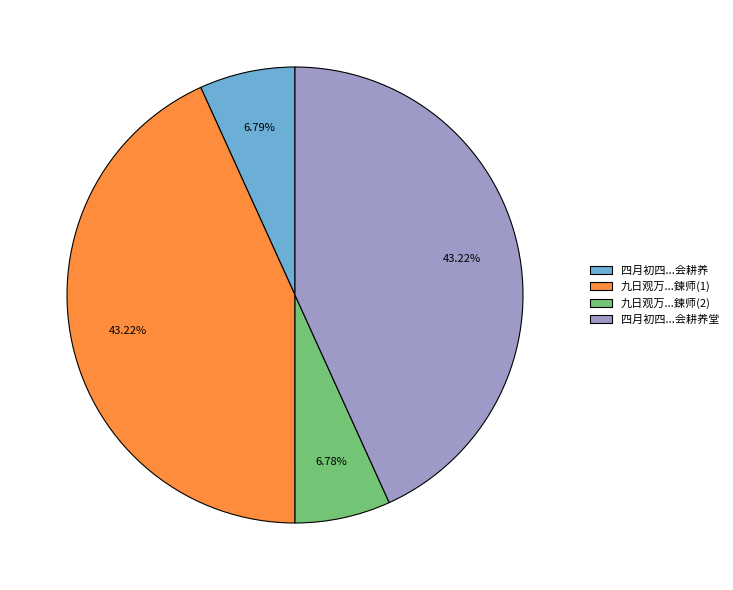

Is the sum of 九日观万...鍊师(1) and 四月初四...会耕养堂 greater than half?

Yes